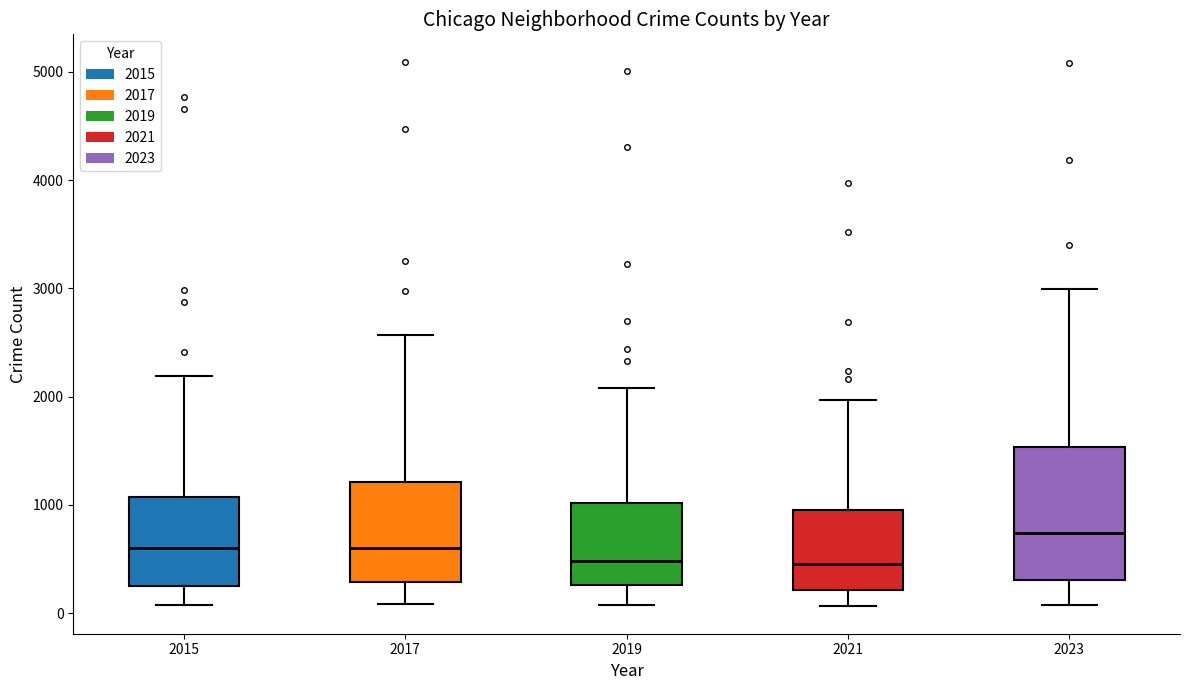

Reading left to right, read every box against the y-axis: the position of its median line, the range the box covers, and the ends of its whiskers. The values are not printed on the chart, so give them approximately, as read against the axis.

2015: median 600, box 300 to 1100, whiskers 100 to 2200
2017: median 600, box 300 to 1200, whiskers 100 to 2600
2019: median 500, box 300 to 1000, whiskers 100 to 2100
2021: median 500, box 200 to 900, whiskers 100 to 2000
2023: median 700, box 300 to 1500, whiskers 100 to 3000